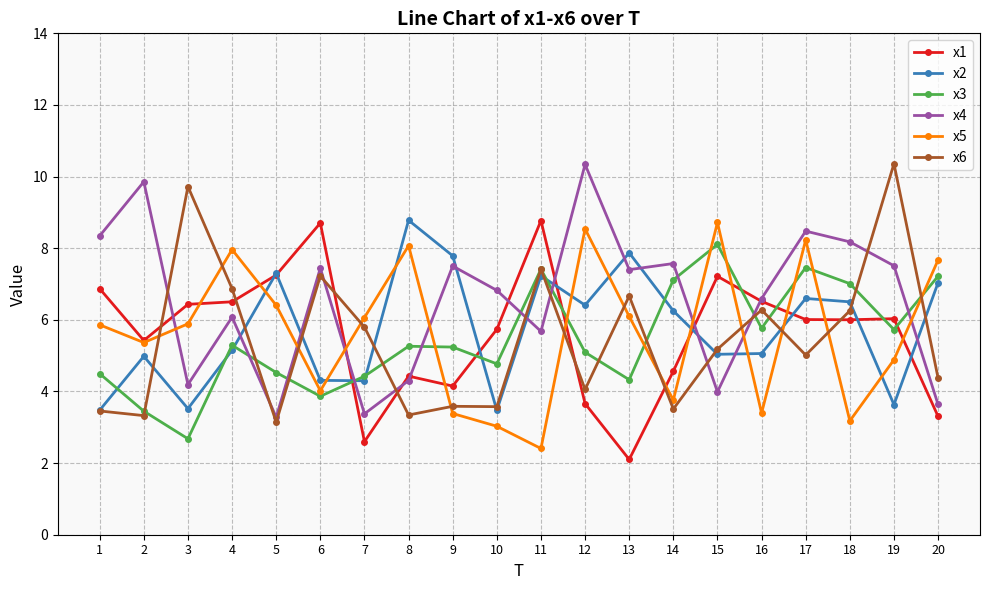

What is the spread (max minus min) of values at 16?

3.2